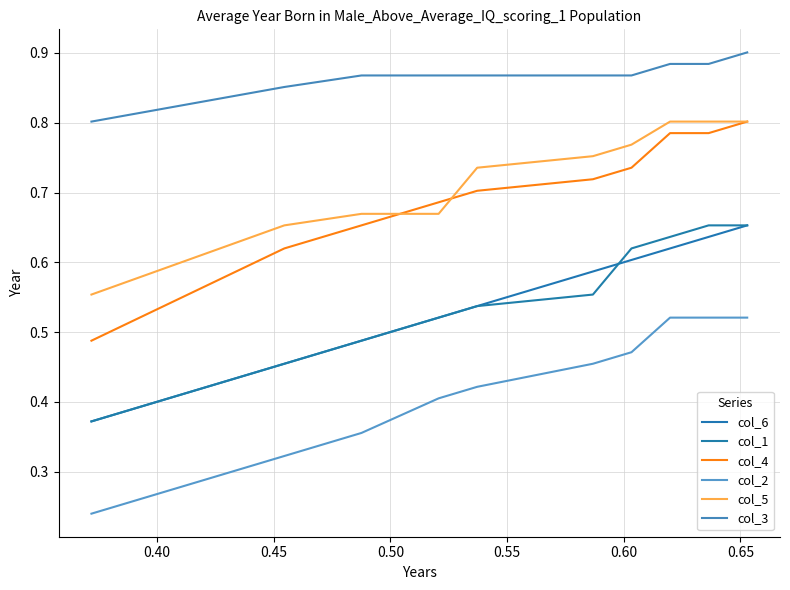

True or false: col_1 has more than 0 points higher than both neighbors.

False